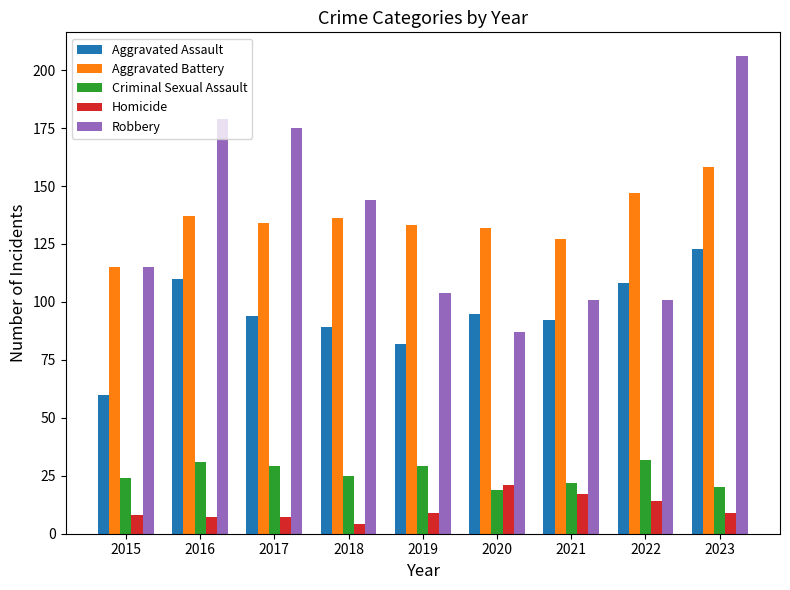

What are all the series names shown in the legend?

Aggravated Assault, Aggravated Battery, Criminal Sexual Assault, Homicide, Robbery